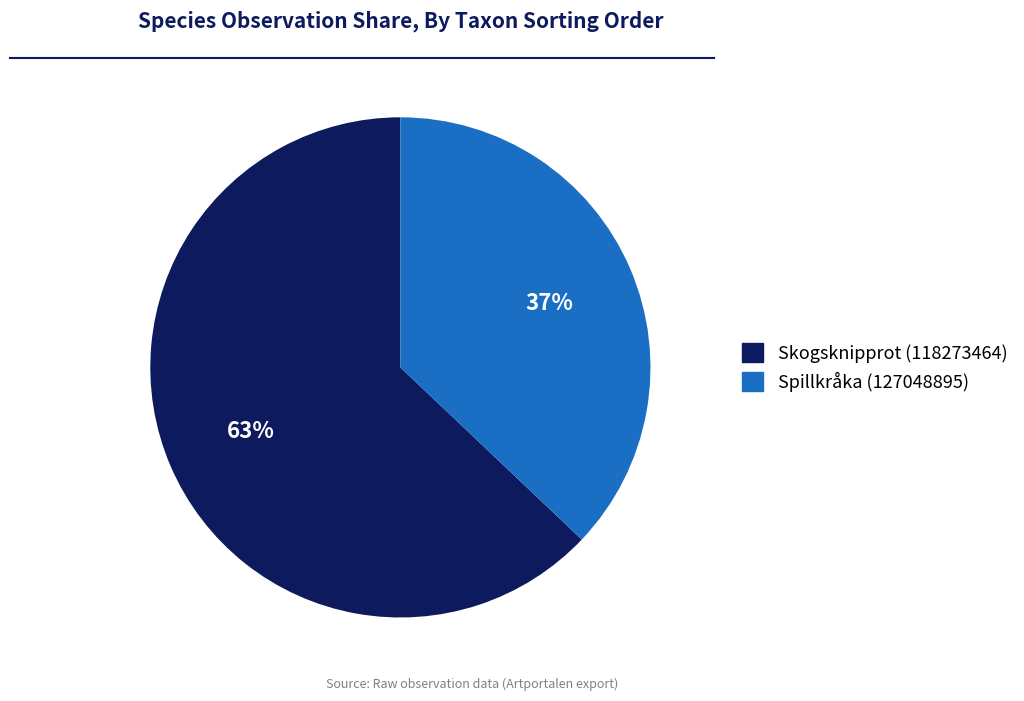

Do Spillkråka (127048895) and Skogsknipprot (118273464) together represent more than half of the pie?

Yes